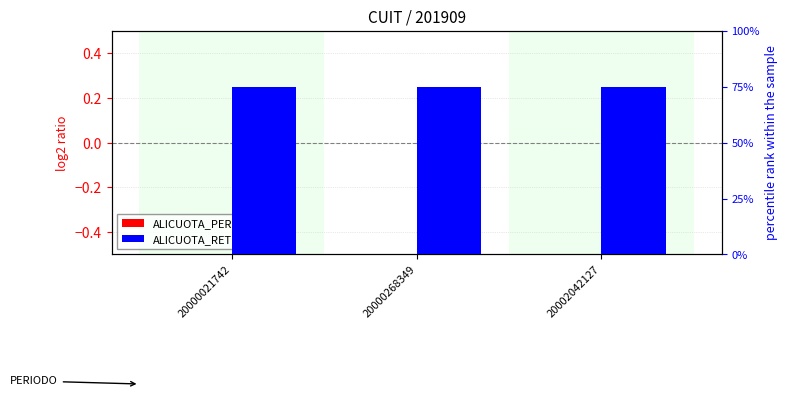

What is the difference between the highest and lowest values at 20000268349?

75